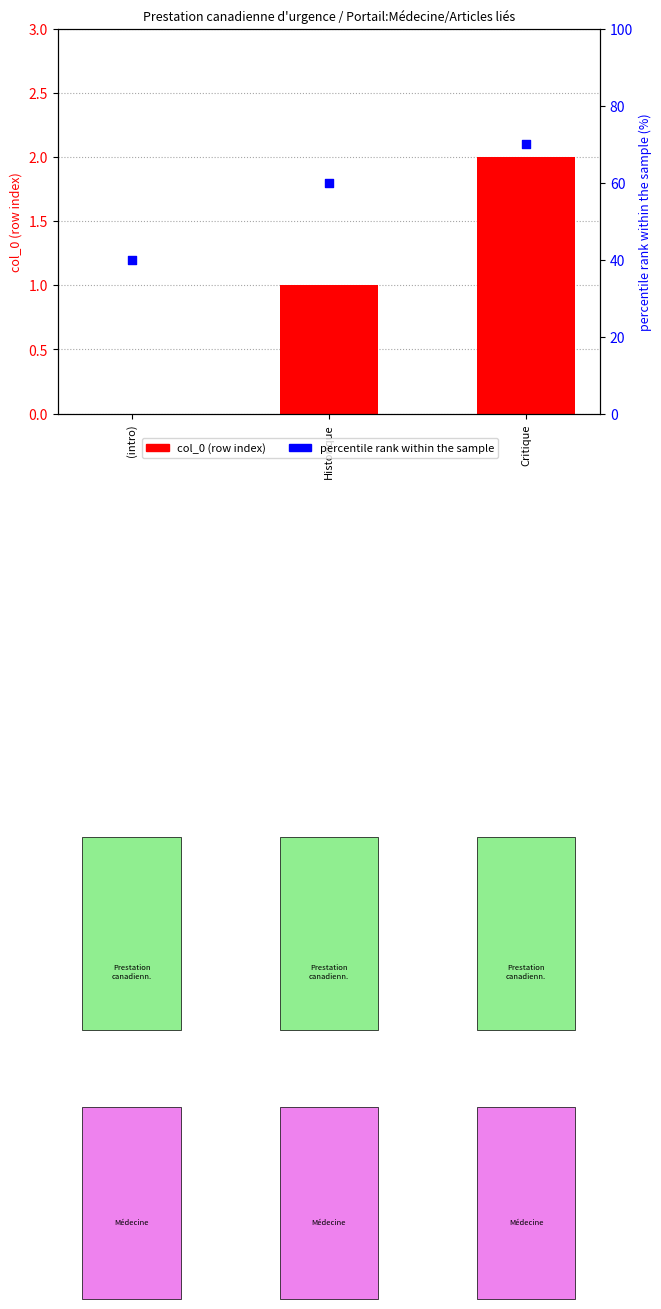

Which series has the widest spread of Y values?

percentile rank within the sample